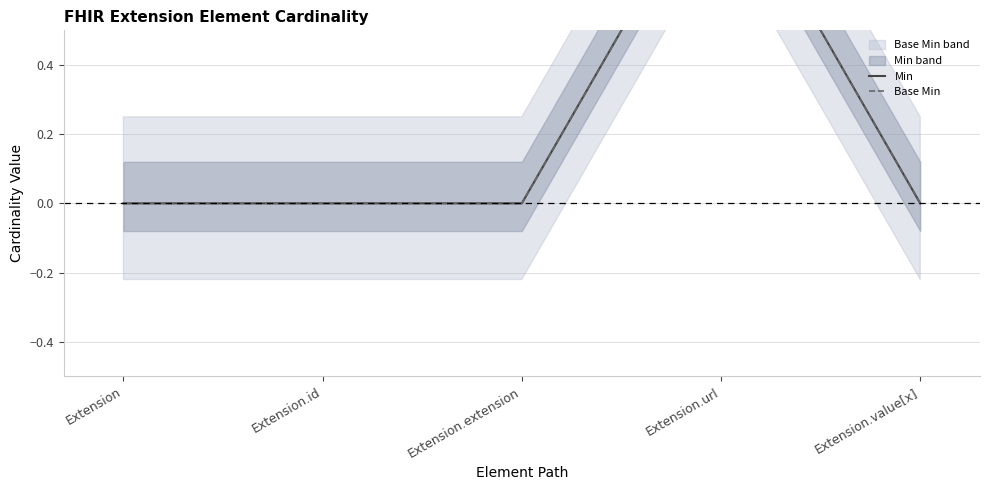

How many lines are shown in the chart?

2